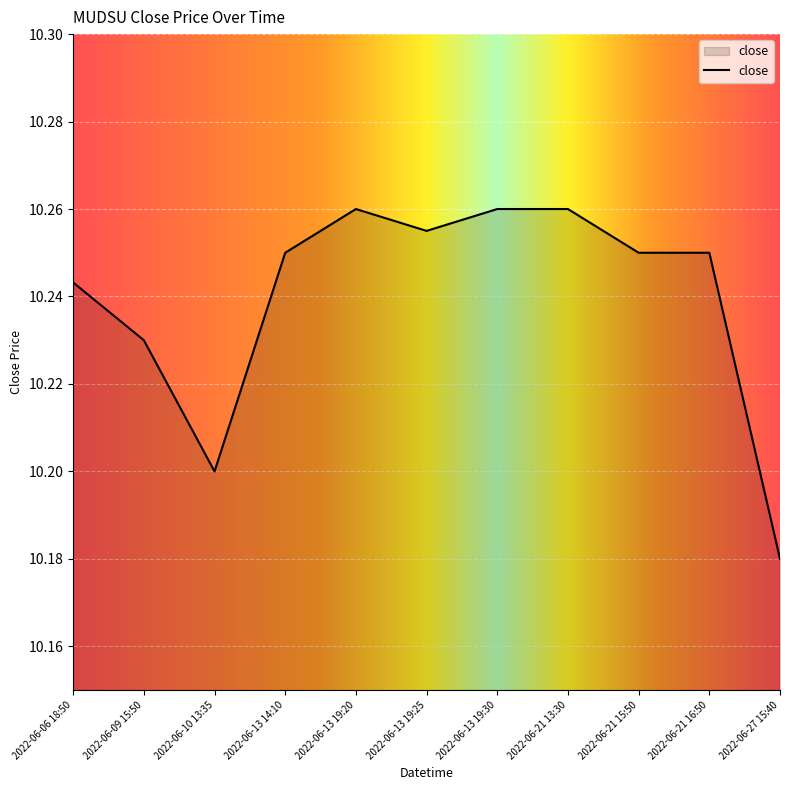

The chart shows a value of 14.5 at 2022-06-21 16:50. True or false?

False